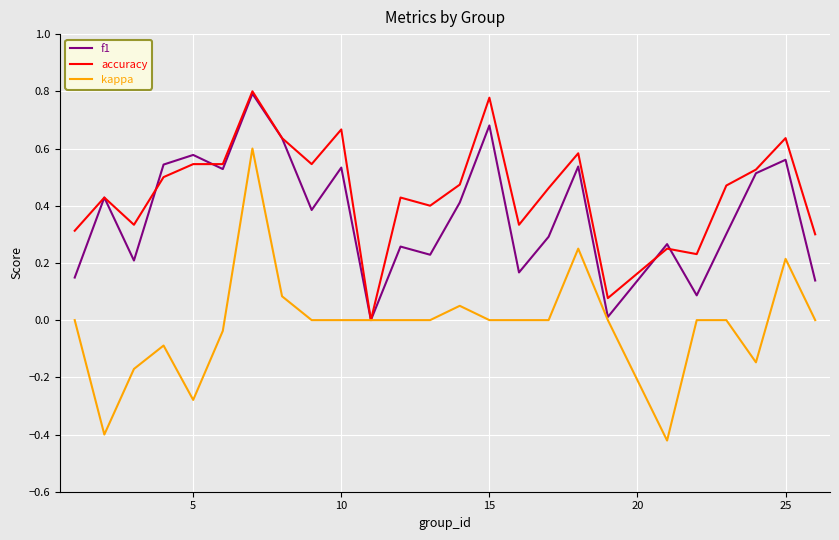

Which series has the largest range (max minus min)?

kappa